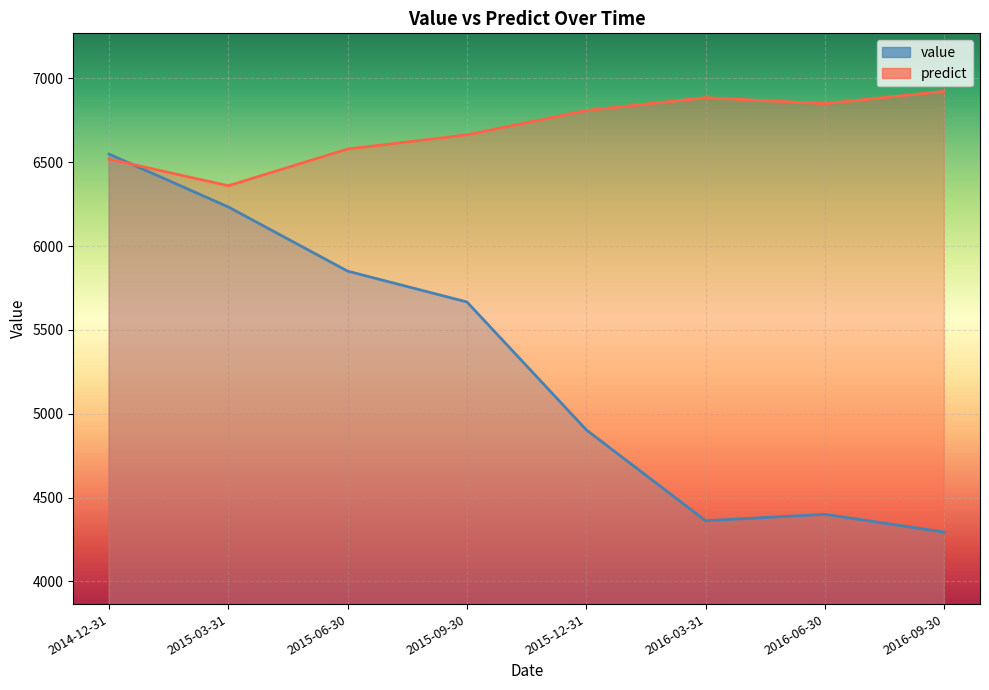

Reading left to right, extract all data points from this chart.

value: 6548.4	6233.2	5850.4	5666.6	4903.9	4361.8	4400.0	4294.0
predict: 6518.5	6360.1	6578.9	6663.6	6808.5	6885.3	6849.5	6922.9